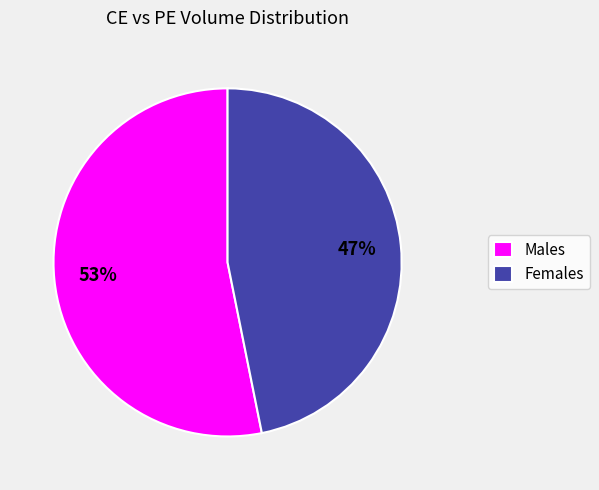

Rank the categories by value from lowest to highest.

Females, Males